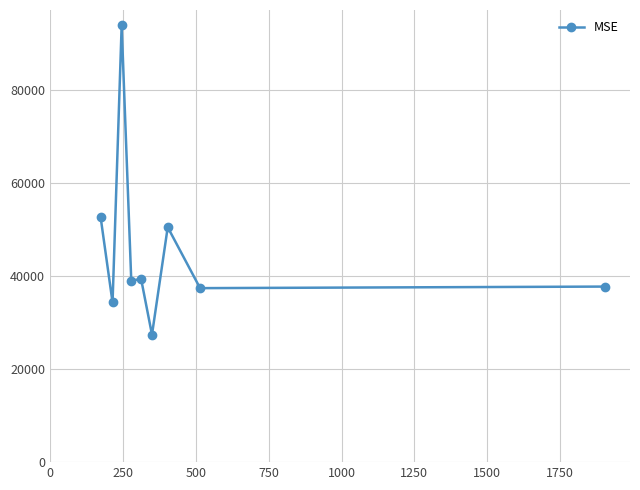

How many series are shown in this chart?

1